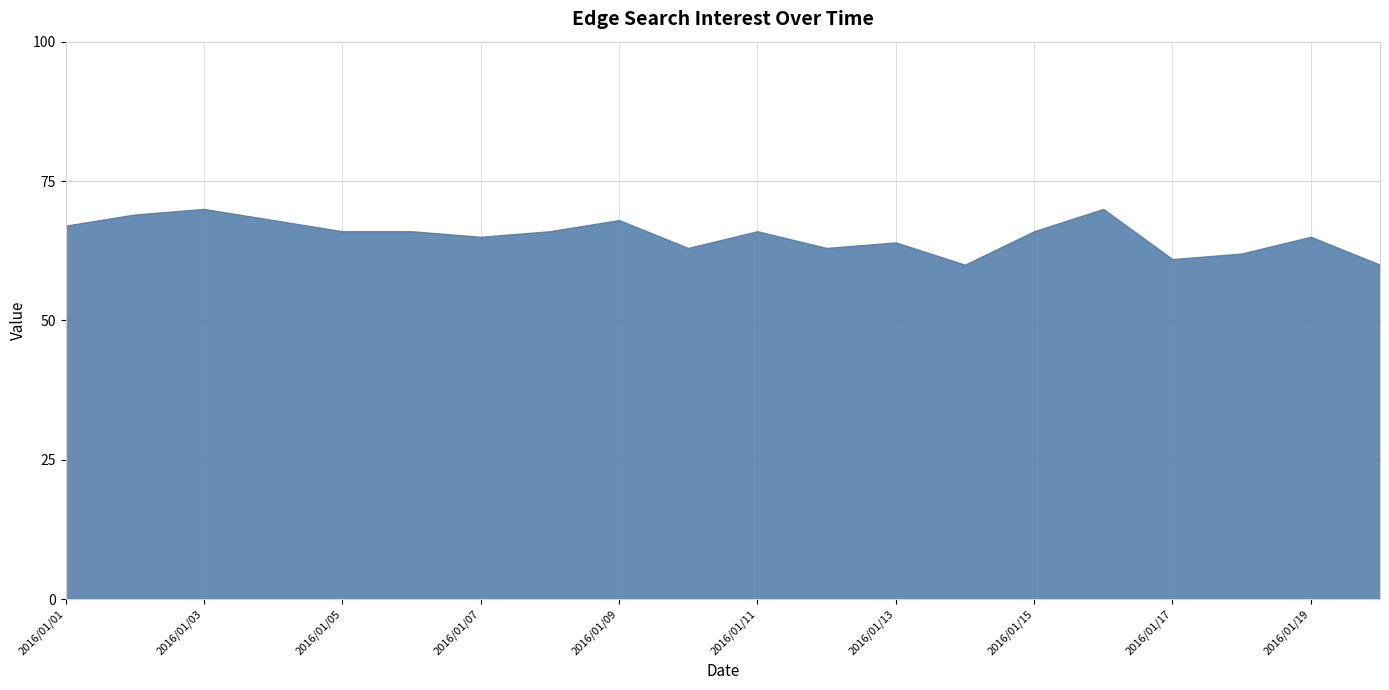

What is the sum of the values at 2016/01/17 and 2016/01/01?

128